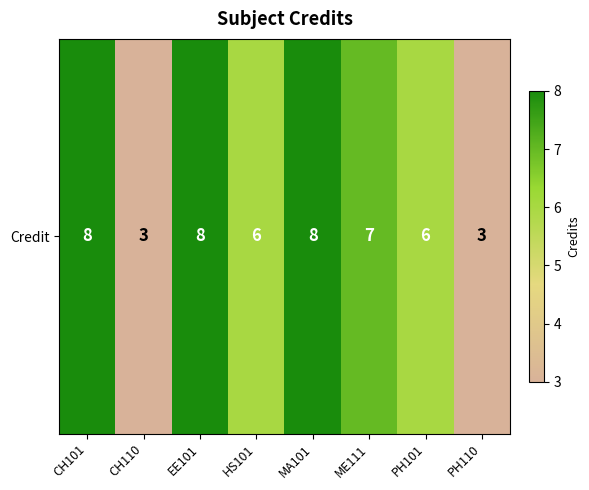

Reading right to left, extract all data points from this chart.

3	6	7	8	6	8	3	8